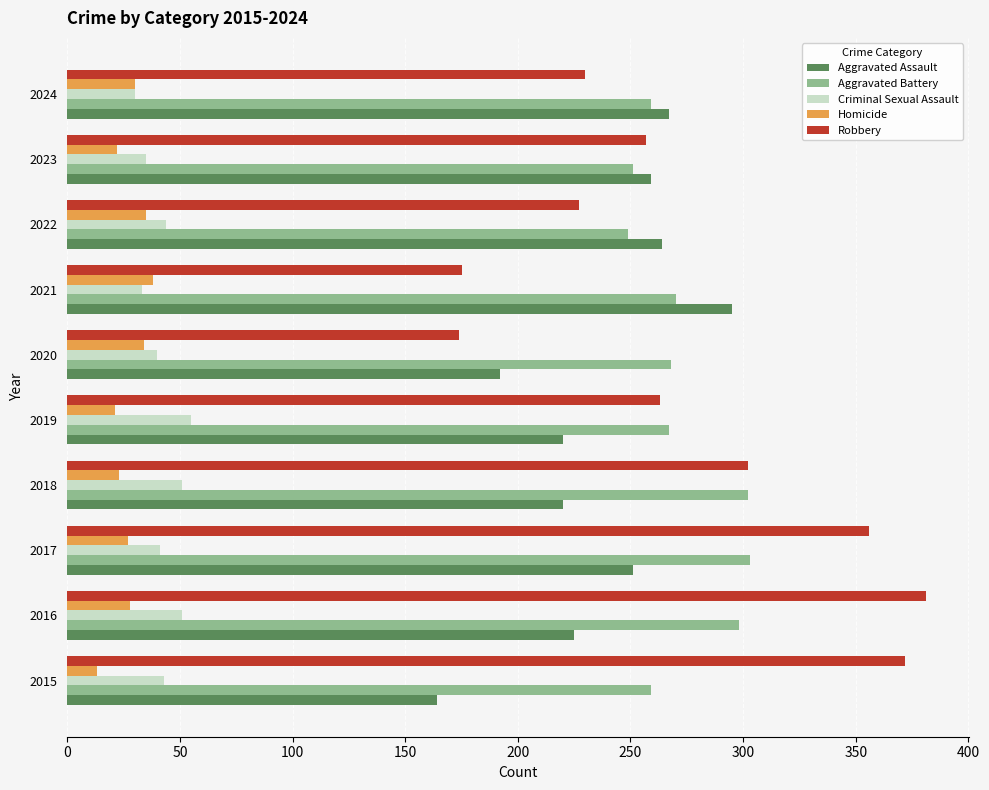

At which label does Robbery reach its peak?

2016